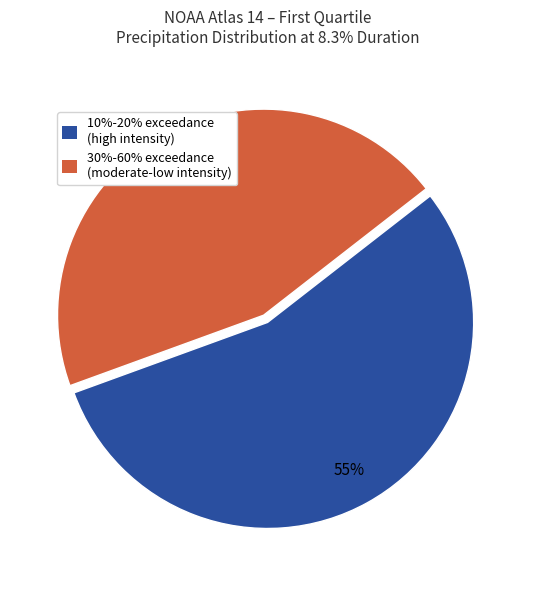

Is there a majority slice in this chart?

Yes